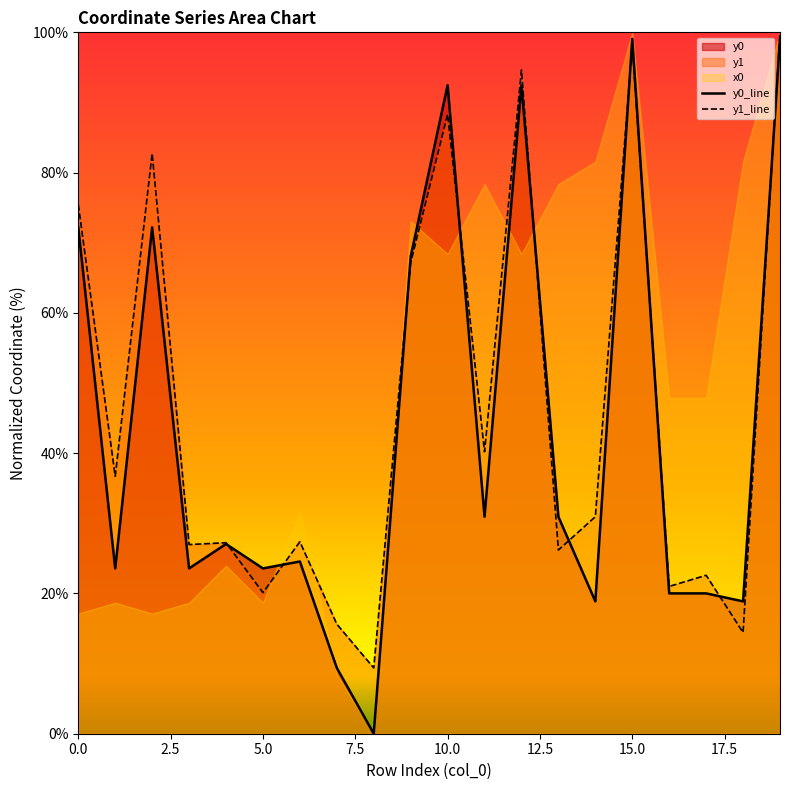

True or false: y0_line has a value of 99.1 at 15.0.

True